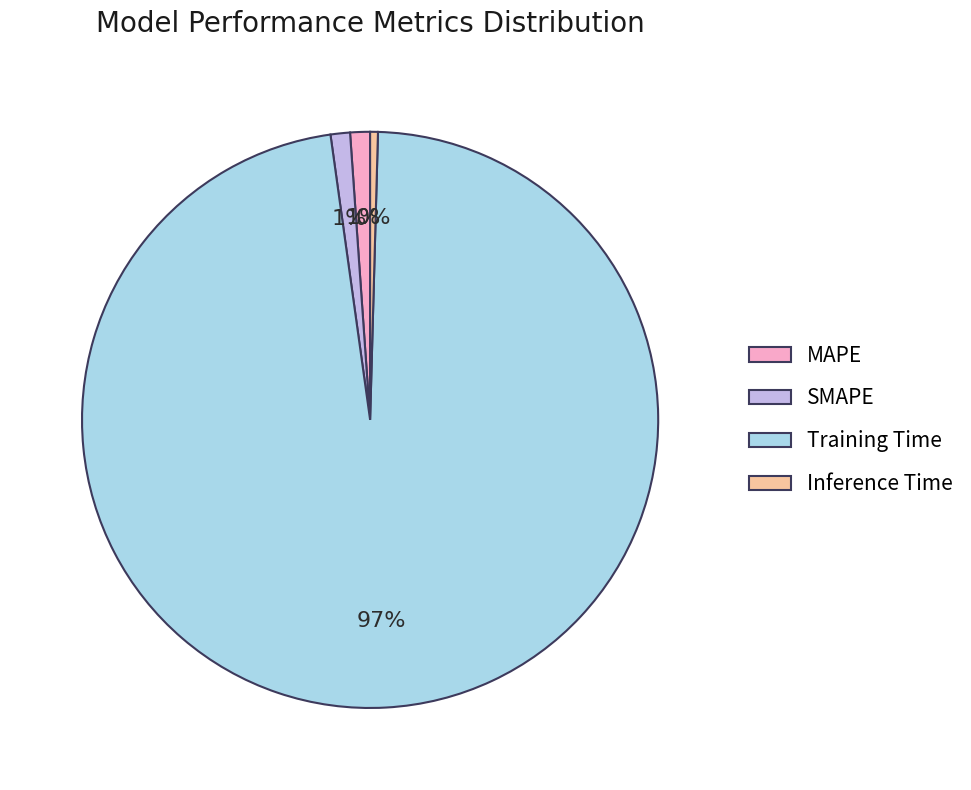

Which slice is the smallest?

Inference Time